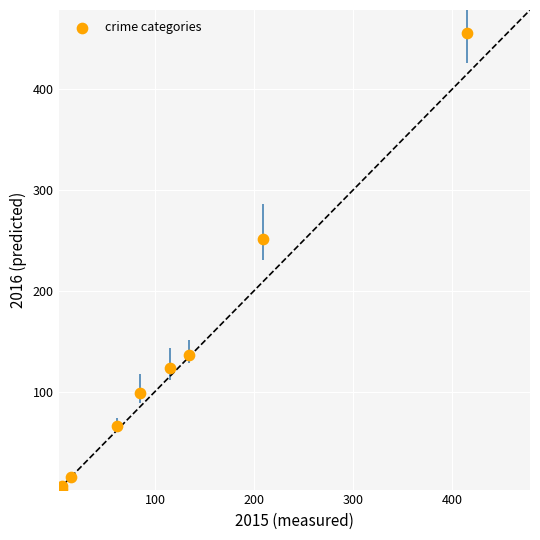

What Y value in the scatter plot is closest to 229?

251